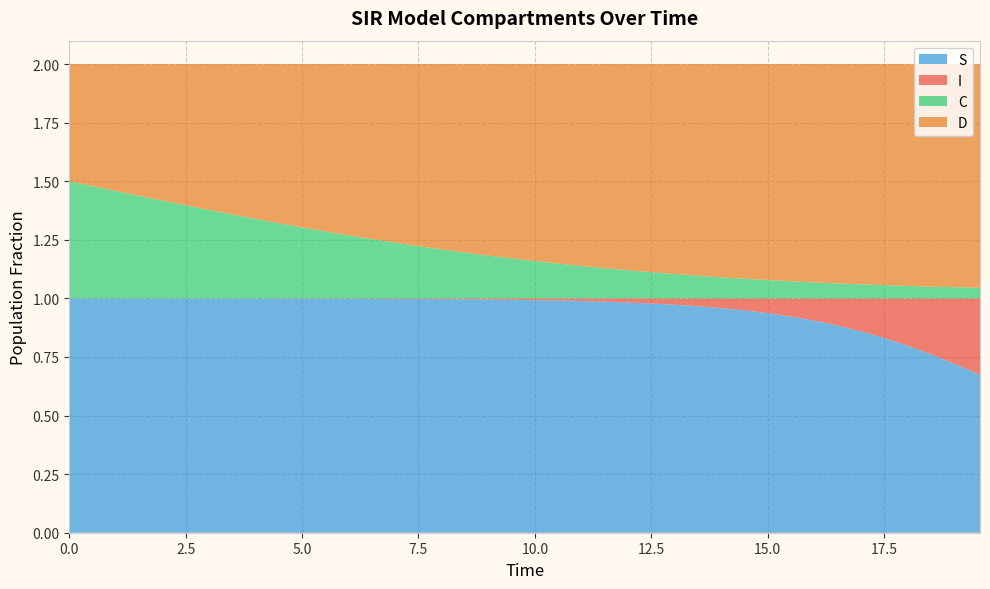

Reading right to left, transcribe all the data shown in this chart.

S: 0.7	0.7	0.8	0.8	0.8	0.9	0.9	0.9	0.9	0.9	0.9	1.0	1.0	1.0	1.0	1.0	1.0	1.0	1.0	1.0	1.0	1.0	1.0	1.0	1.0	1.0	1.0	1.0	1.0	1.0	1.0	1.0	1.0	1.0	1.0	1.0	1.0	1.0	1.0	1.0
I: 0.3	0.3	0.2	0.2	0.2	0.1	0.1	0.1	0.1	0.1	0.1	0.0	0.0	0.0	0.0	0.0	0.0	0.0	0.0	0.0	0.0	0.0	0.0	0.0	0.0	0.0	0.0	0.0	0.0	0.0	0.0	0.0	0.0	0.0	0.0	0.0	0.0	0.0	0.0	0.0
C: 0.0	0.0	0.1	0.1	0.1	0.1	0.1	0.1	0.1	0.1	0.1	0.1	0.1	0.1	0.1	0.1	0.1	0.1	0.1	0.2	0.2	0.2	0.2	0.2	0.2	0.2	0.3	0.3	0.3	0.3	0.3	0.3	0.4	0.4	0.4	0.4	0.4	0.5	0.5	0.5
D: 1.0	1.0	0.9	0.9	0.9	0.9	0.9	0.9	0.9	0.9	0.9	0.9	0.9	0.9	0.9	0.9	0.9	0.9	0.9	0.8	0.8	0.8	0.8	0.8	0.8	0.8	0.7	0.7	0.7	0.7	0.7	0.7	0.6	0.6	0.6	0.6	0.6	0.5	0.5	0.5